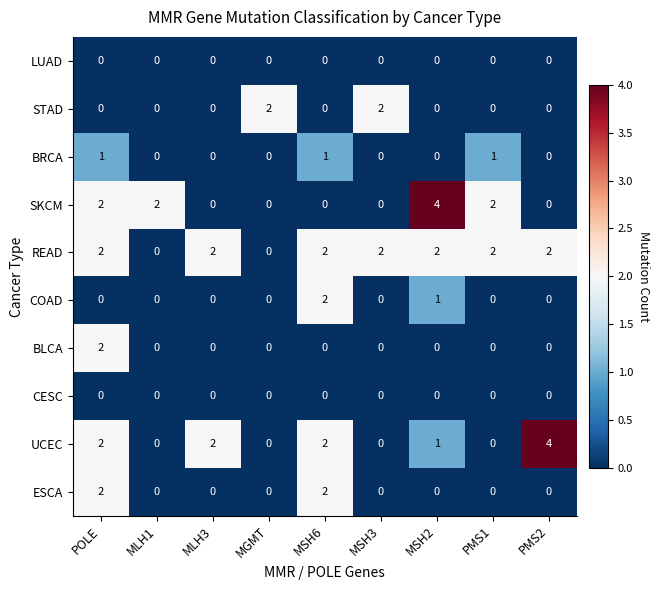

What is the difference between the maximum and minimum values in the SKCM series?

4